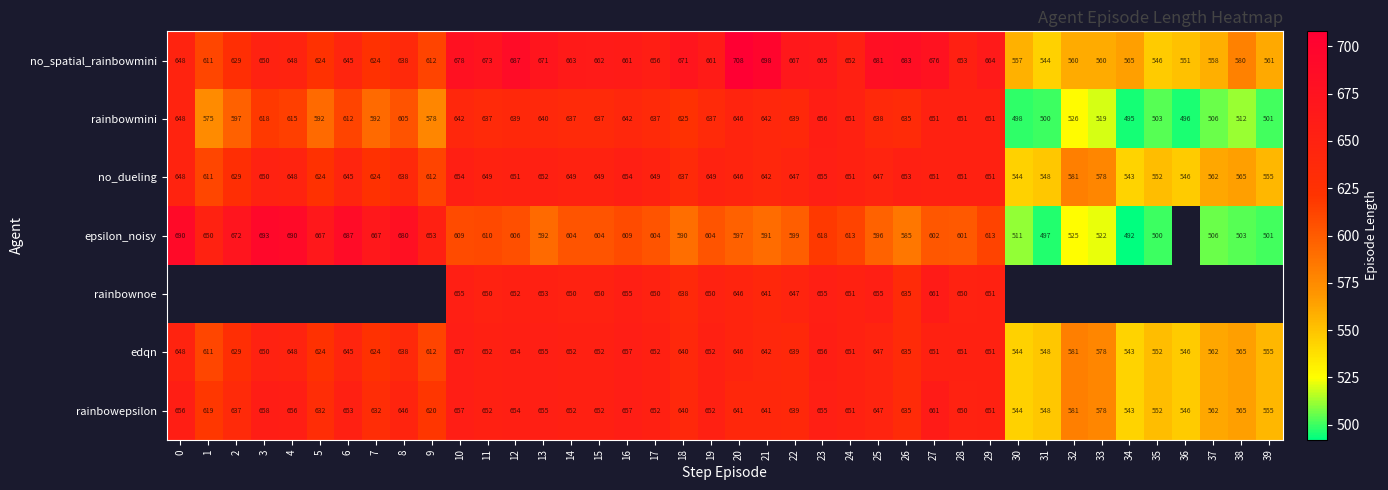

What is the difference between the highest and lowest values at 27?

74